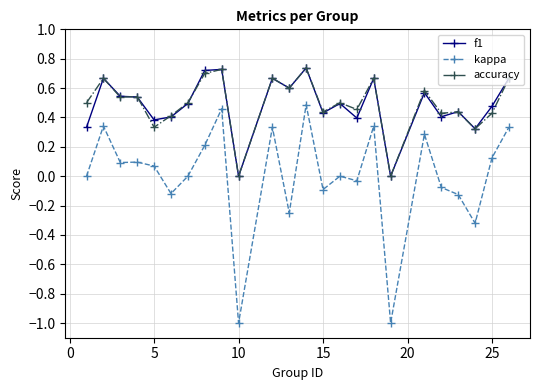

What is the minimum value for kappa?

-1.0